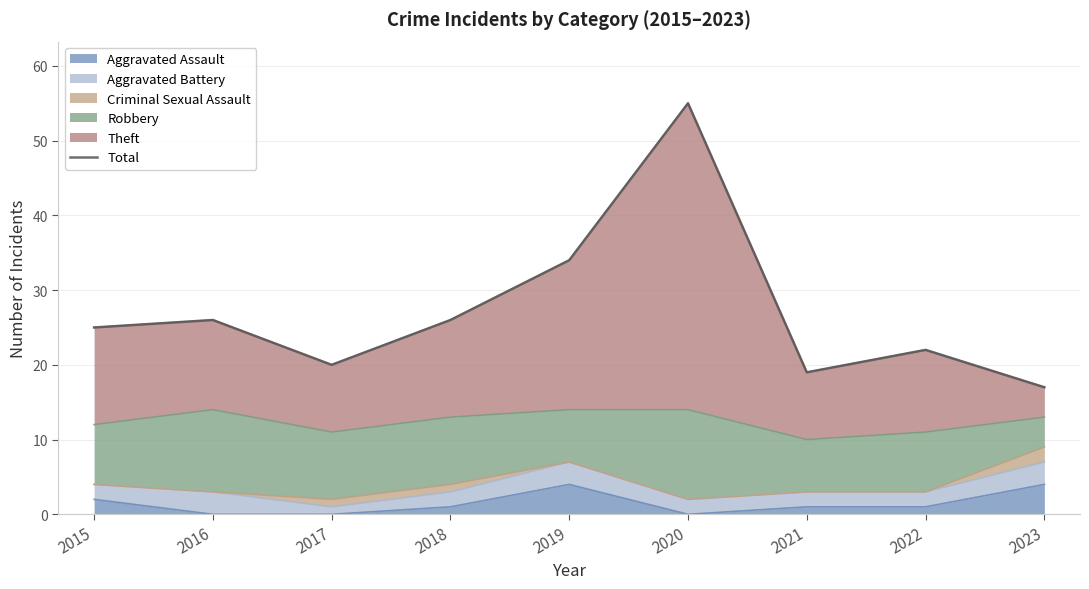

At which label does the data first exceed 25?

2016